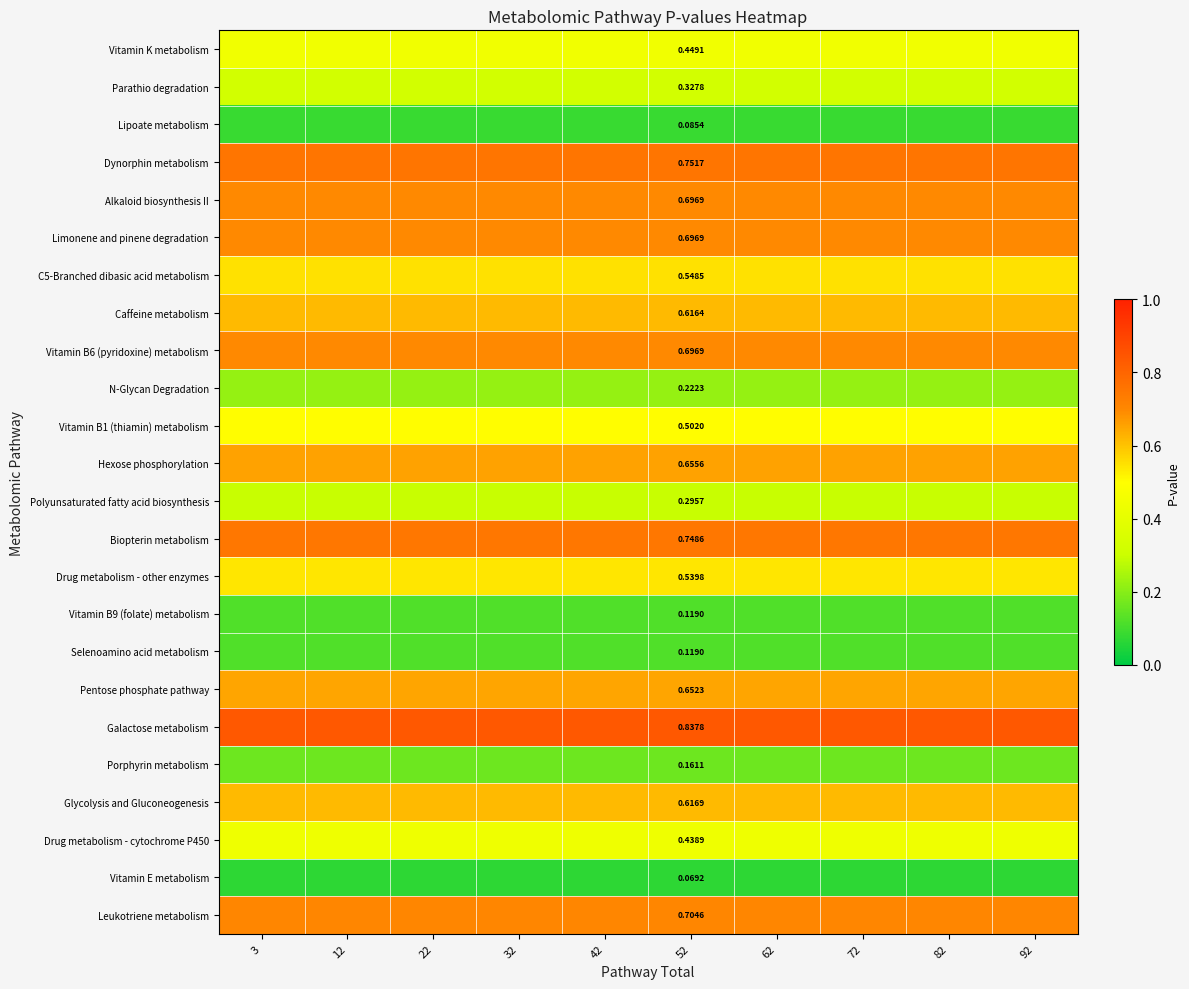

Which category has the lowest value across all series?

3